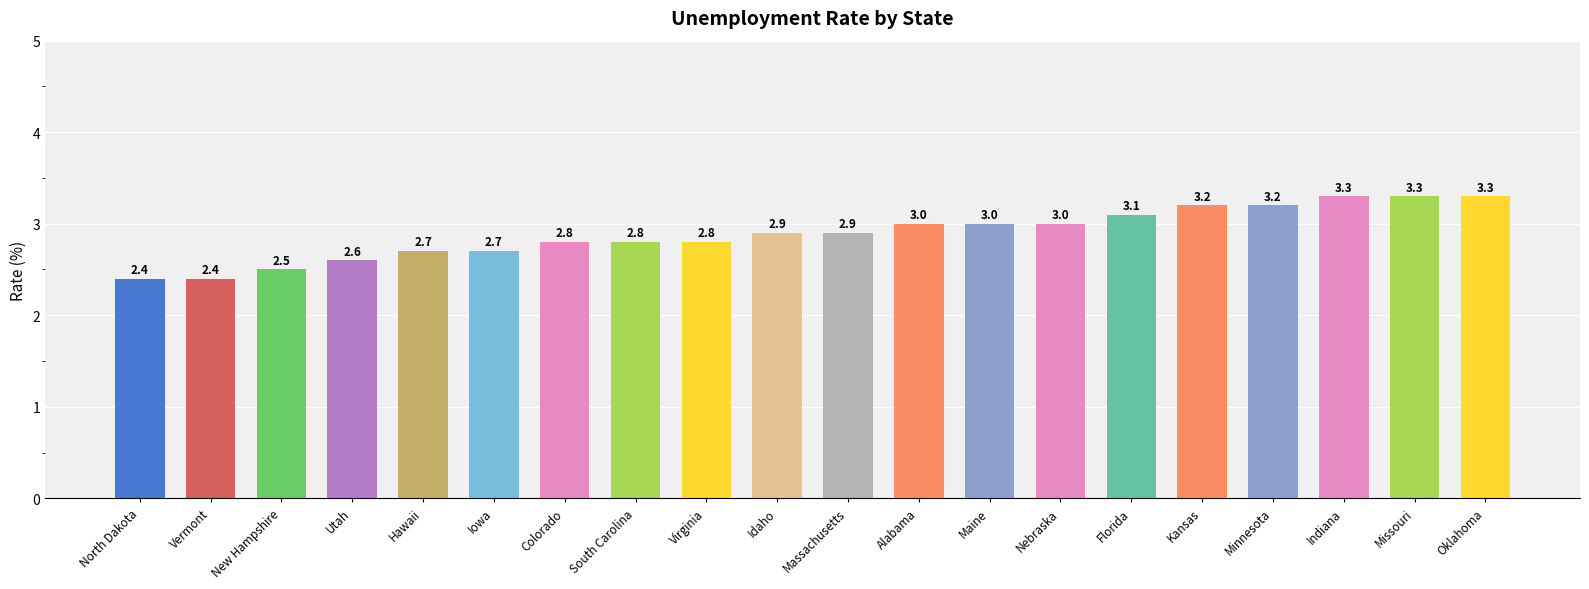

Are the bars grouped side by side (vs. stacked)?

No